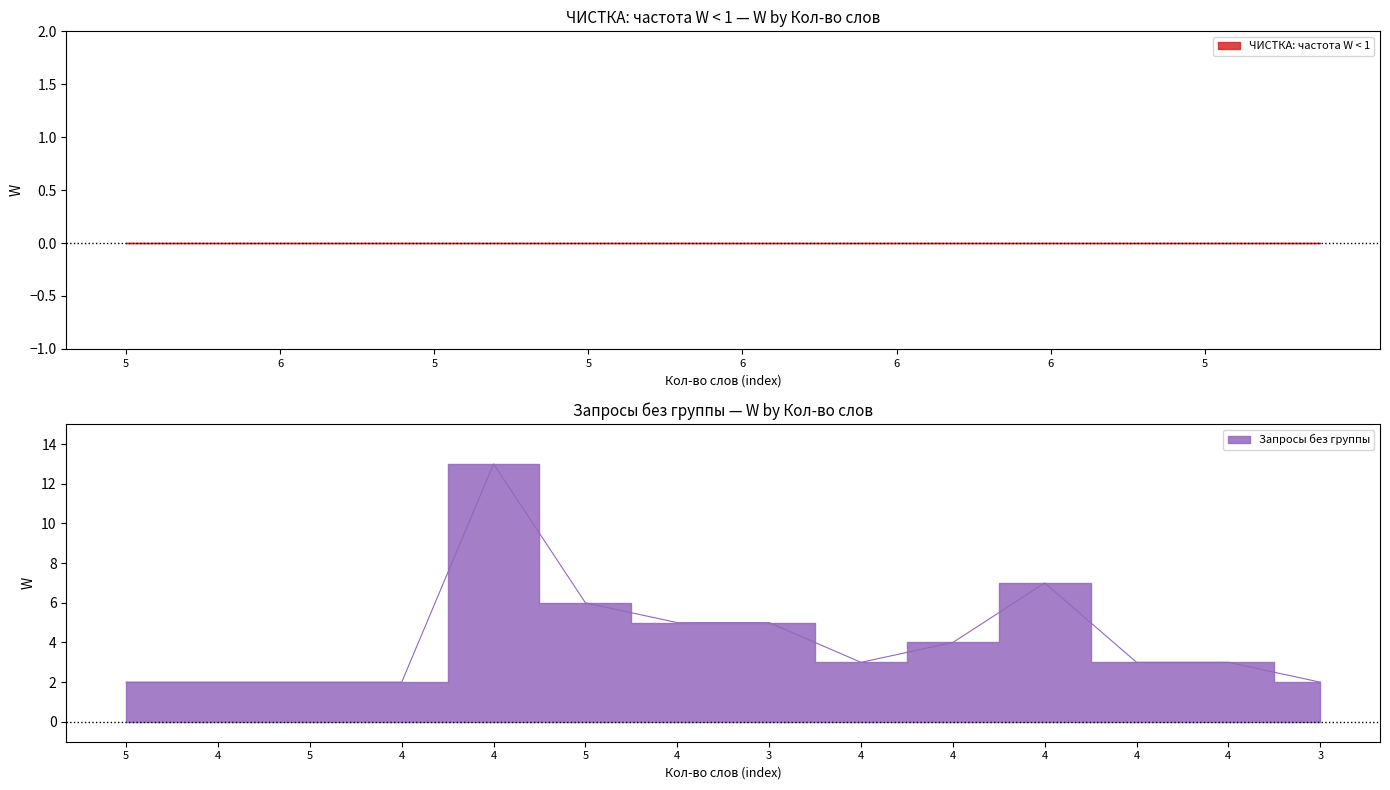

True or false: the data shows 2 at 4.

True